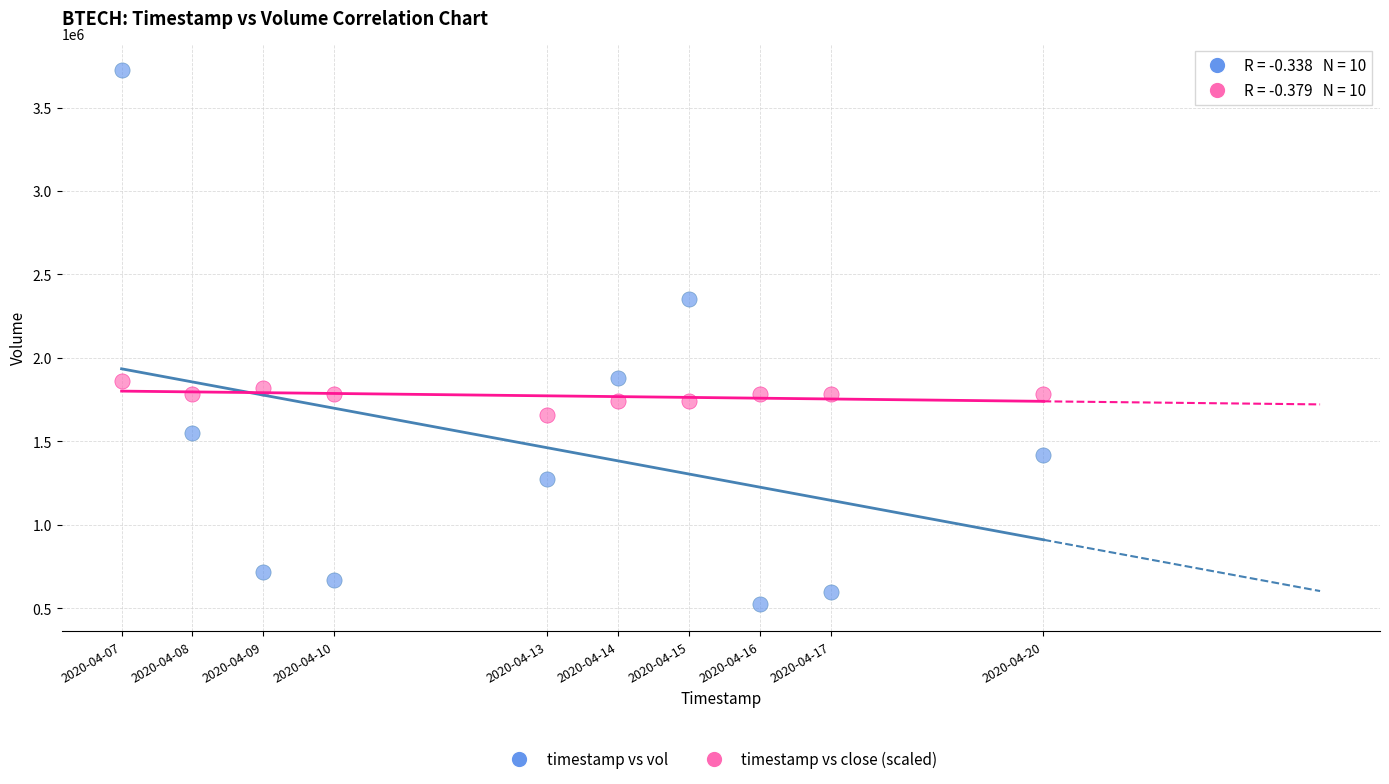

Which series has the largest Y range (max minus min)?

timestamp vs vol